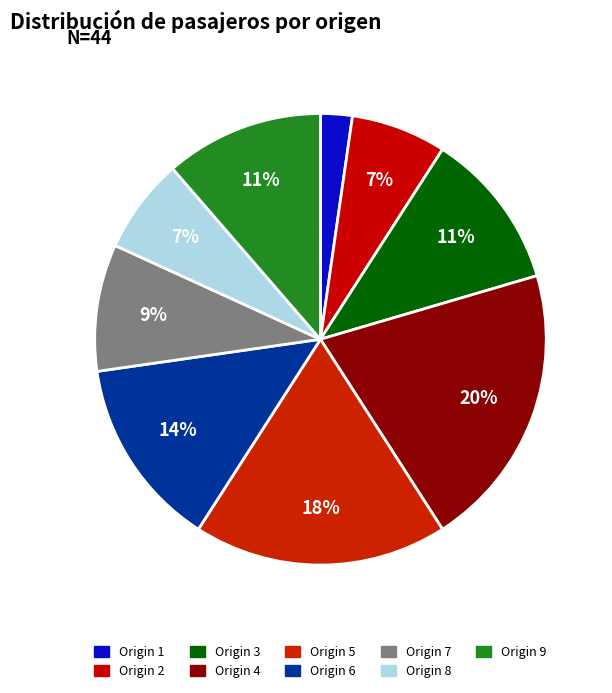

Count the number of slices in the pie.

9